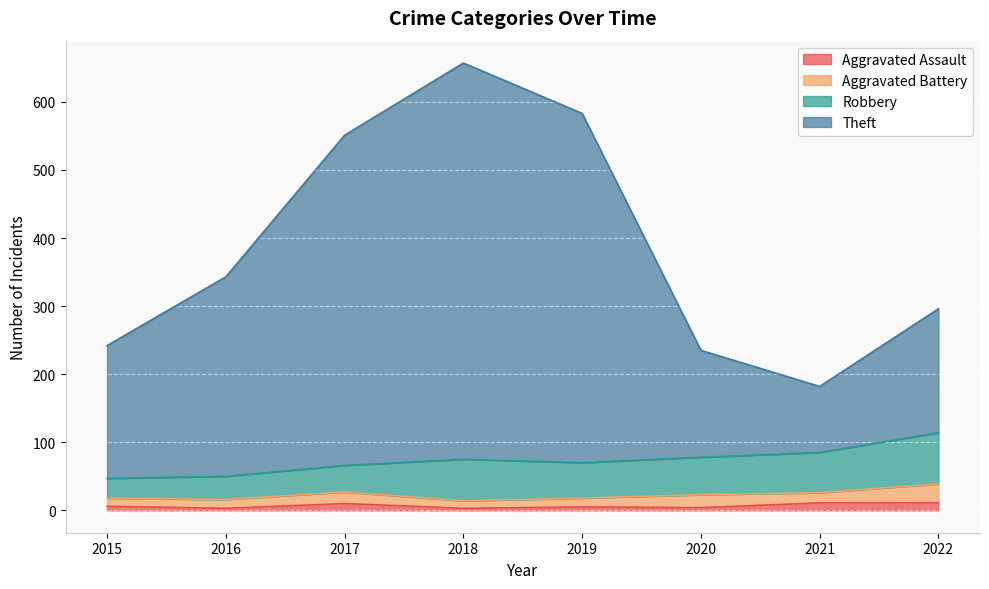

At which category does the chart reach its peak across all series?

2018